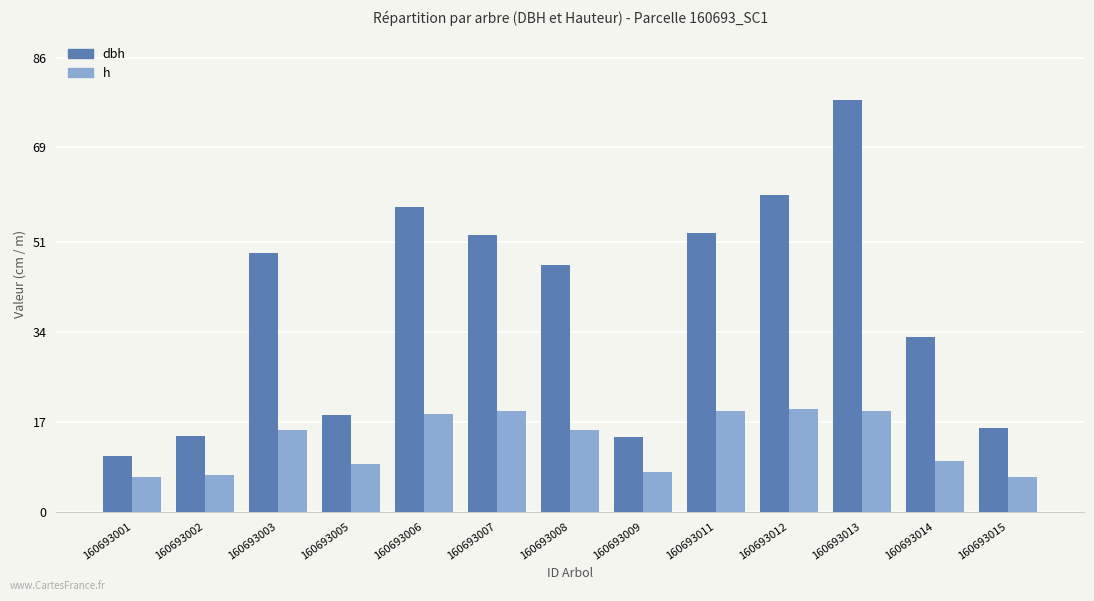

Which series has the largest total across all categories?

dbh